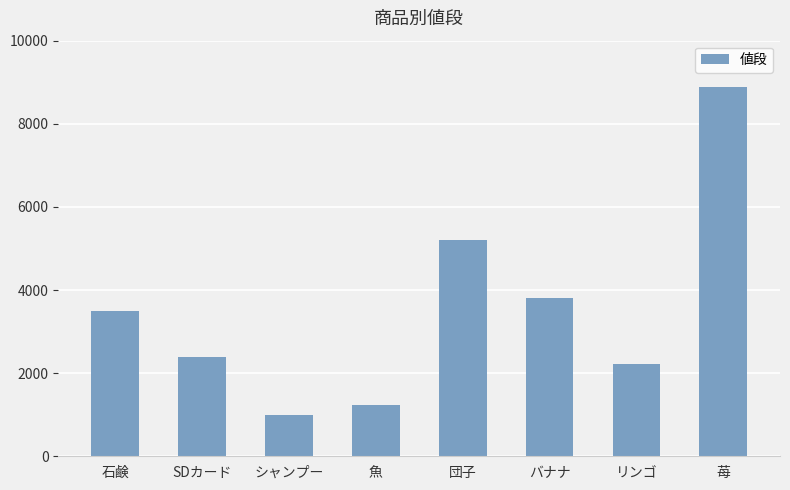

Reading left to right, extract all data points from this chart.

3500	2400	999	1234	5200	3800	2222	8888